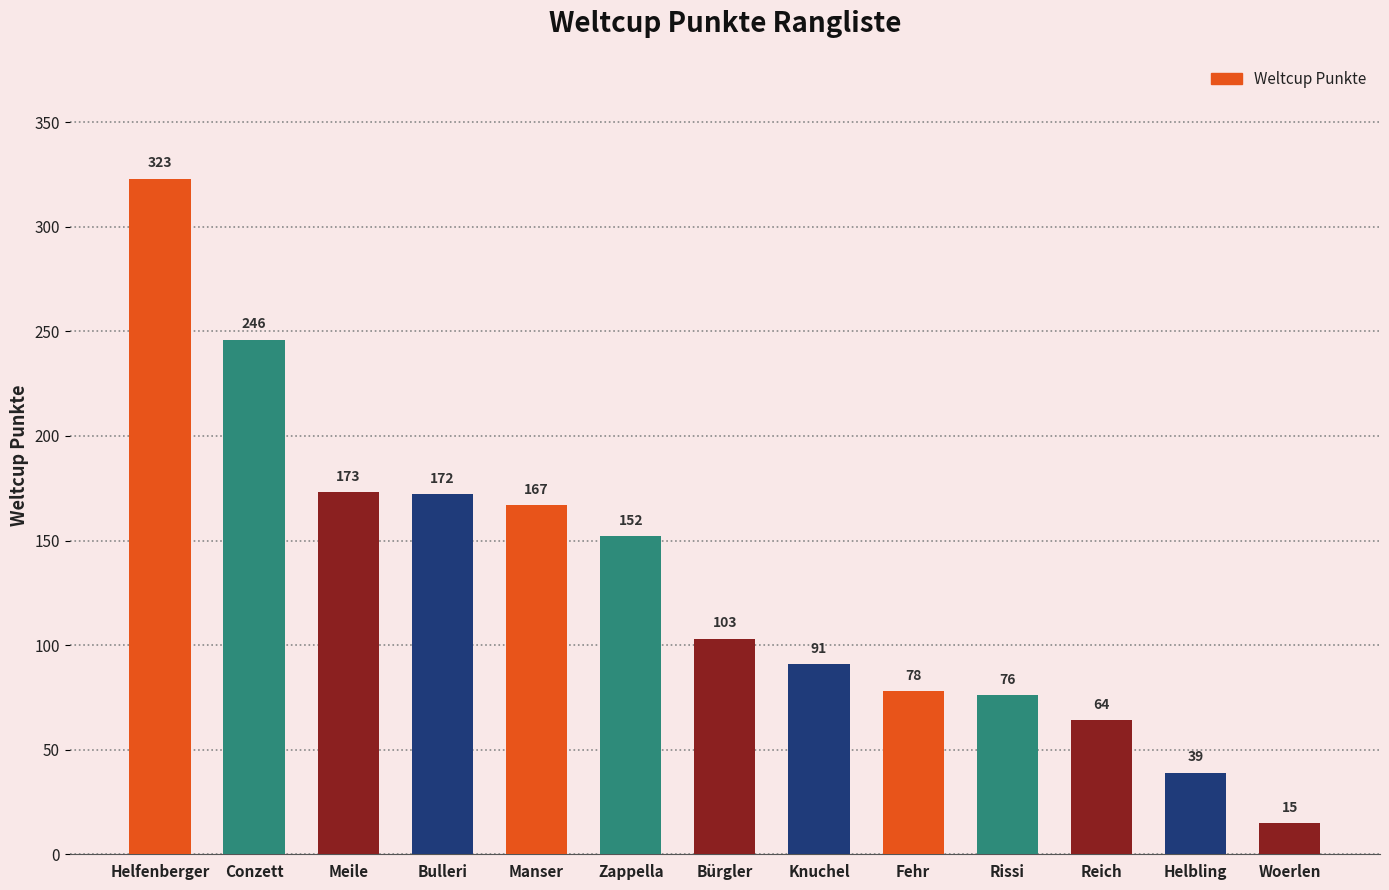

How many series are shown in this chart?

1